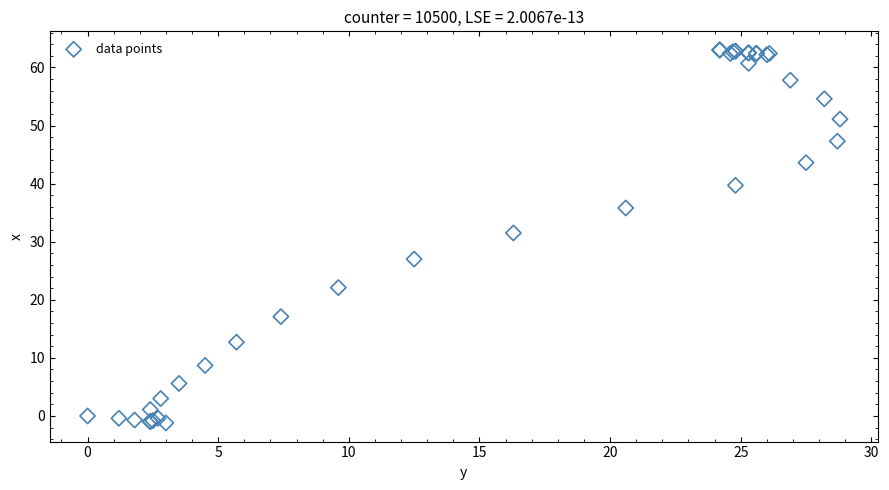

What Y value in the scatter plot is closest to 30?

31.5